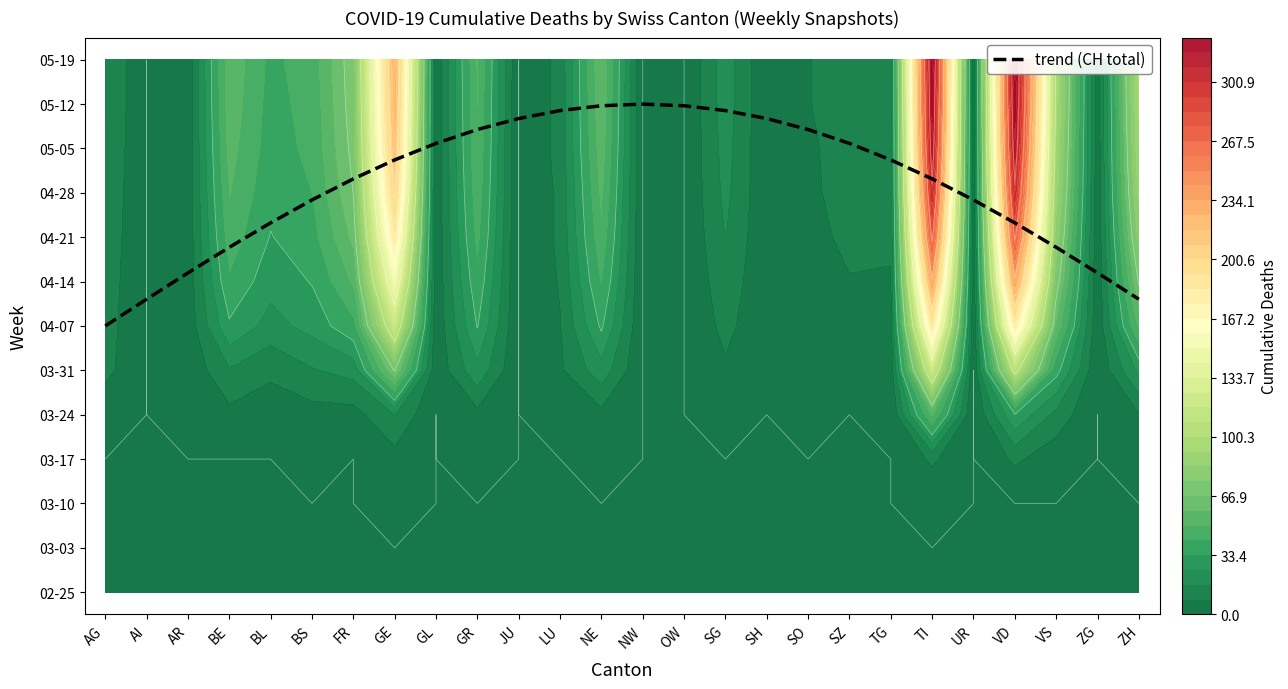

What is the difference between the maximum and second lowest values?

4.4